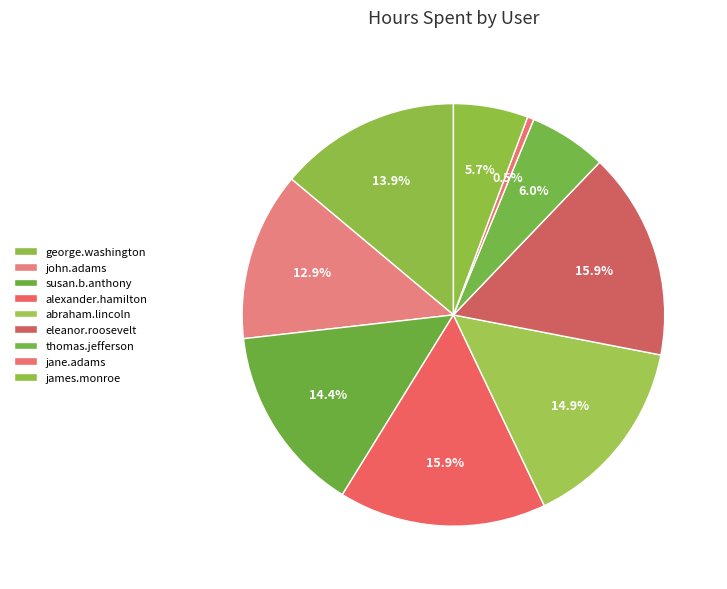

Approximately how many times larger is the value at james.monroe compared to susan.b.anthony?

0.4